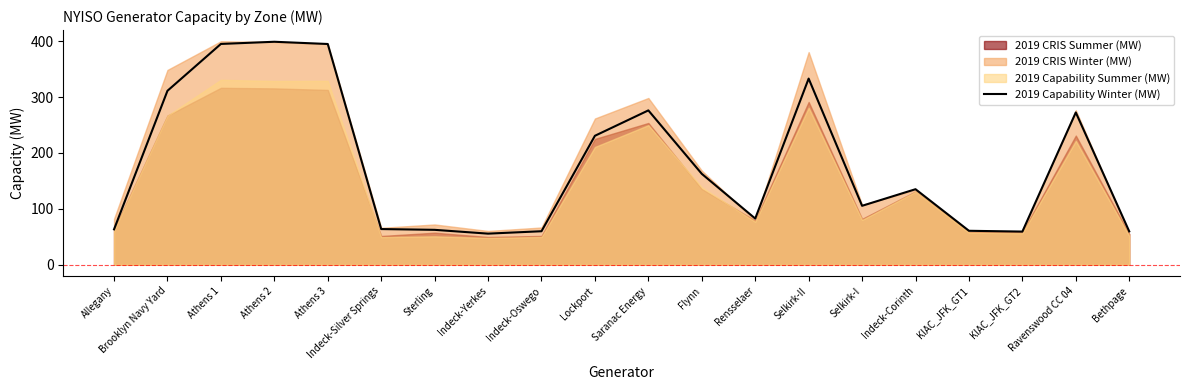

List the labels in order of value, smallest first.

Indeck-Yerkes, KIAC_JFK_GT2, Bethpage, Indeck-Oswego, KIAC_JFK_GT1, Sterling, Allegany, Indeck-Silver Springs, Rensselaer, Selkirk-I, Indeck-Corinth, Flynn, Lockport, Ravenswood CC 04, Saranac Energy, Brooklyn Navy Yard, Selkirk-II, Athens 3, Athens 1, Athens 2